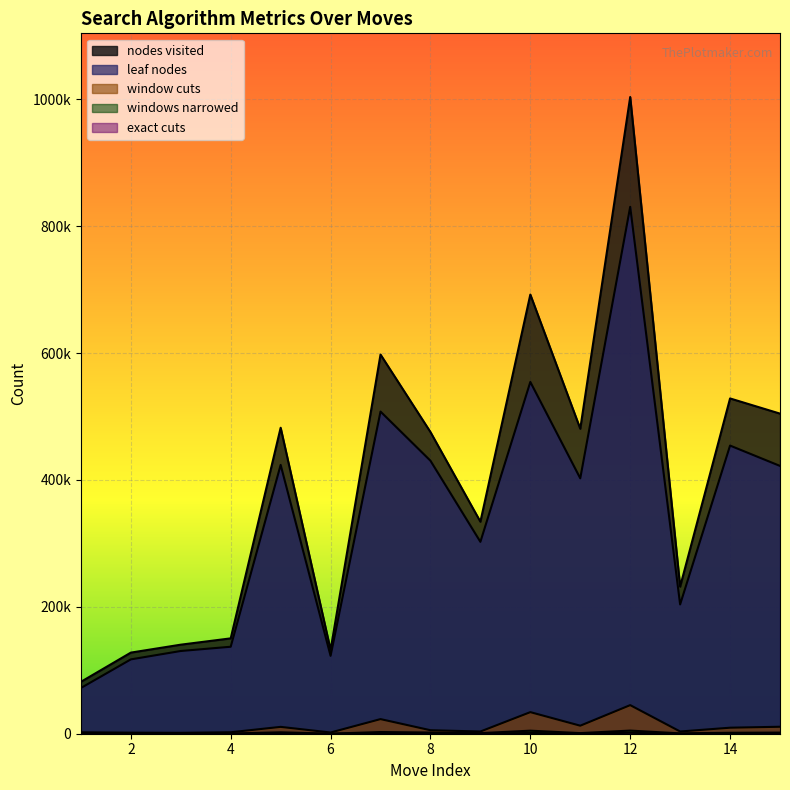

How many lines are shown in the chart?

5